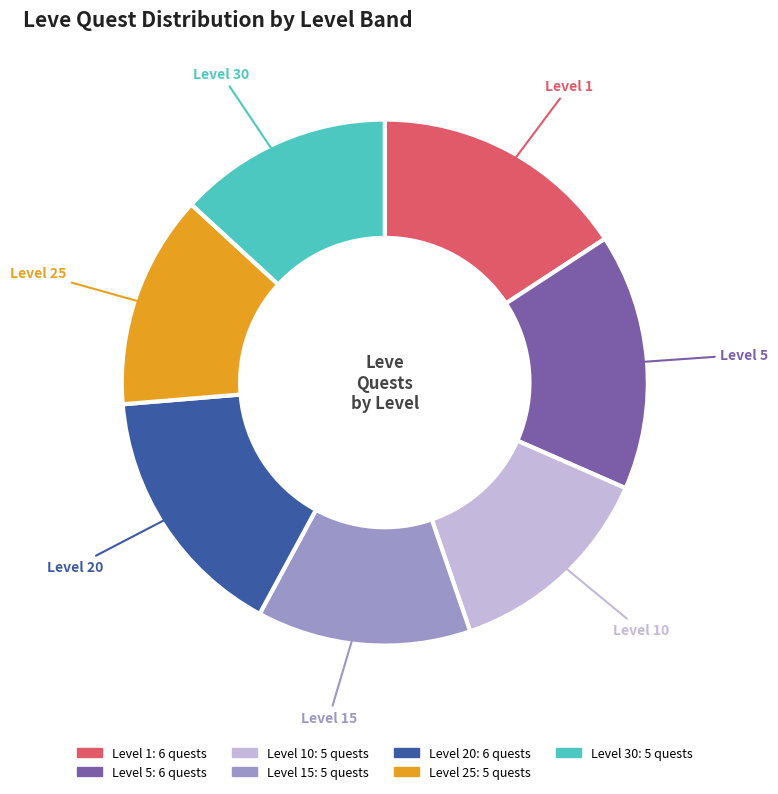

The Level 25 slice represents 1% of the pie. True or false?

False